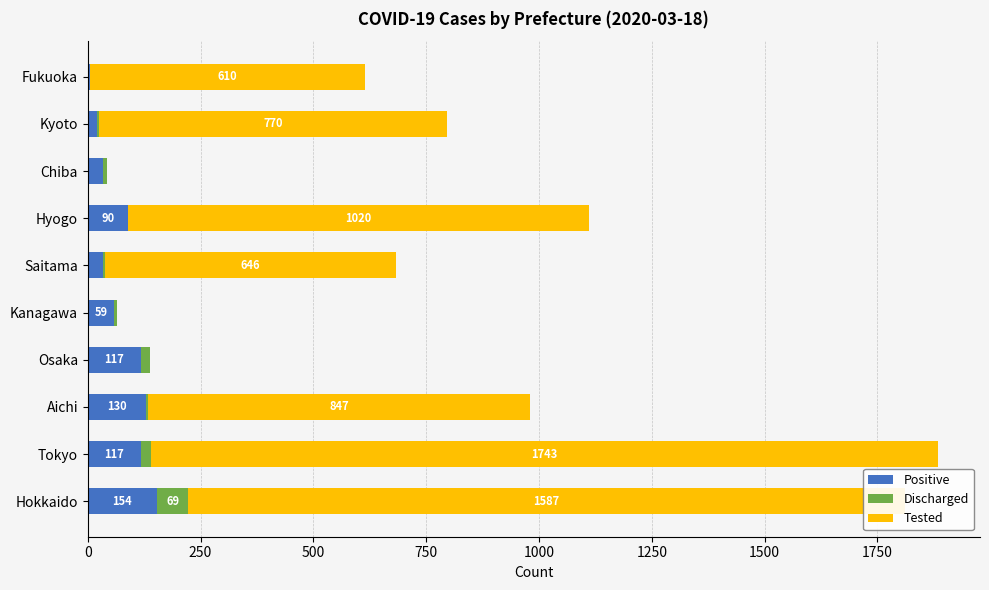

What is the sum of all Positive values?

758